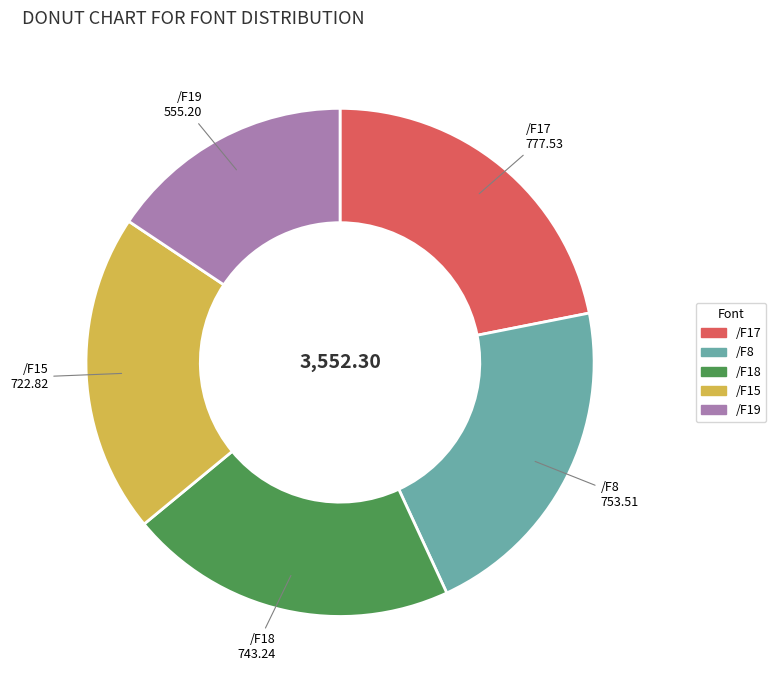

Count the number of slices in the pie.

5